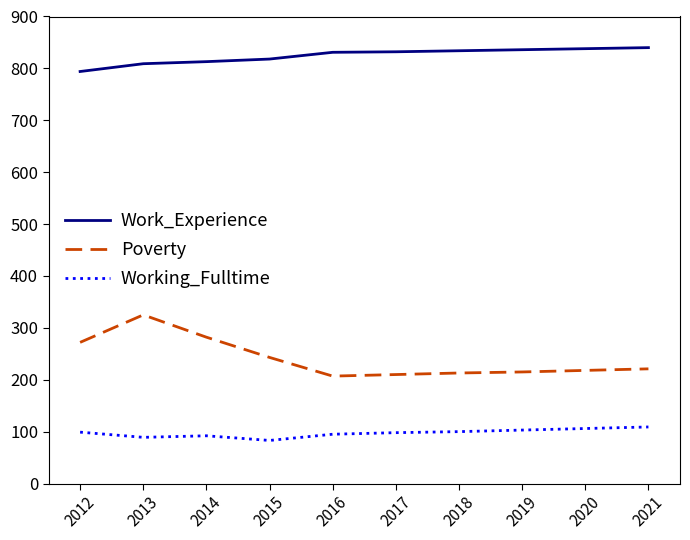

What is the minimum value for Work_Experience?

794